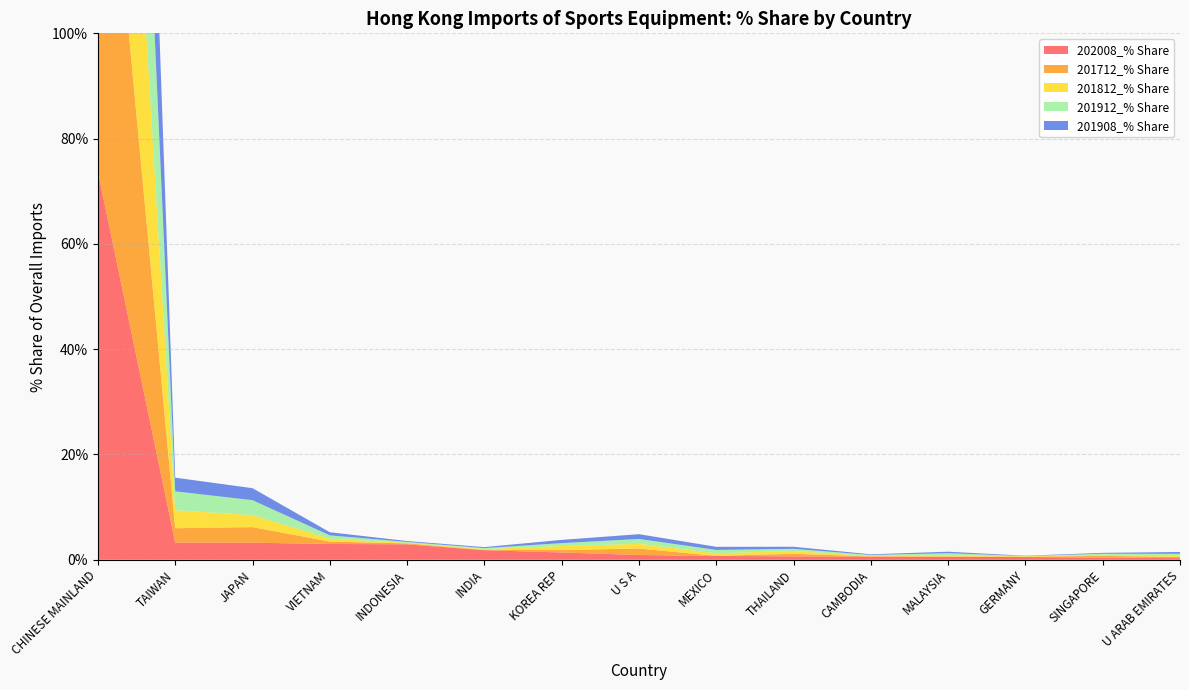

Reading right to left, what are all the values shown in this chart?

202008_% Share: U ARAB EMIRATES=0.3	SINGAPORE=0.4	GERMANY=0.5	MALAYSIA=0.6	CAMBODIA=0.6	THAILAND=0.6	MEXICO=0.7	U S A=0.9	KOREA REP=1.4	INDIA=1.8	INDONESIA=2.9	VIETNAM=3.0	JAPAN=3.2	TAIWAN=3.3	CHINESE MAINLAND=73.7
201712_% Share: U ARAB EMIRATES=0.2	SINGAPORE=0.3	GERMANY=0.1	MALAYSIA=0.0	CAMBODIA=0.1	THAILAND=0.5	MEXICO=0.0	U S A=1.2	KOREA REP=0.5	INDIA=0.1	INDONESIA=0.2	VIETNAM=0.4	JAPAN=3.0	TAIWAN=2.7	CHINESE MAINLAND=88.9
201812_% Share: U ARAB EMIRATES=0.3	SINGAPORE=0.2	GERMANY=0.1	MALAYSIA=0.2	CAMBODIA=0.1	THAILAND=0.6	MEXICO=0.5	U S A=0.9	KOREA REP=0.8	INDIA=0.1	INDONESIA=0.1	VIETNAM=0.5	JAPAN=2.3	TAIWAN=3.4	CHINESE MAINLAND=88.5
201912_% Share: U ARAB EMIRATES=0.3	SINGAPORE=0.2	GERMANY=0.0	MALAYSIA=0.4	CAMBODIA=0.2	THAILAND=0.4	MEXICO=0.6	U S A=0.9	KOREA REP=0.6	INDIA=0.2	INDONESIA=0.2	VIETNAM=0.6	JAPAN=2.8	TAIWAN=3.6	CHINESE MAINLAND=87.7
201908_% Share: U ARAB EMIRATES=0.3	SINGAPORE=0.2	GERMANY=0.1	MALAYSIA=0.3	CAMBODIA=0.1	THAILAND=0.4	MEXICO=0.6	U S A=0.9	KOREA REP=0.6	INDIA=0.2	INDONESIA=0.2	VIETNAM=0.6	JAPAN=2.3	TAIWAN=2.6	CHINESE MAINLAND=89.5